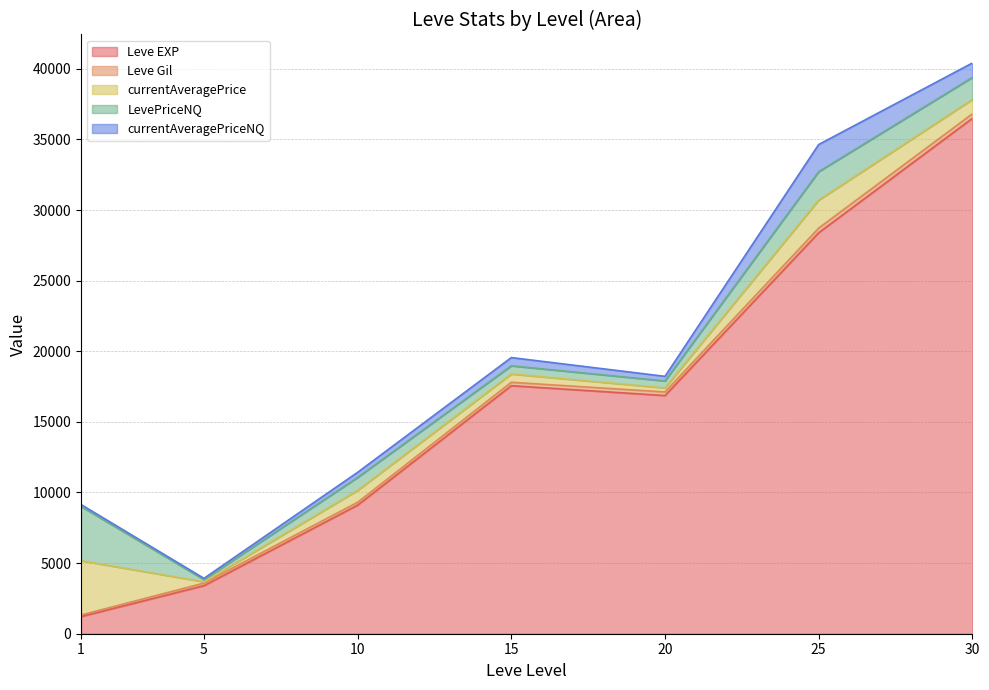

What is the maximum value for Leve EXP?

36492.5